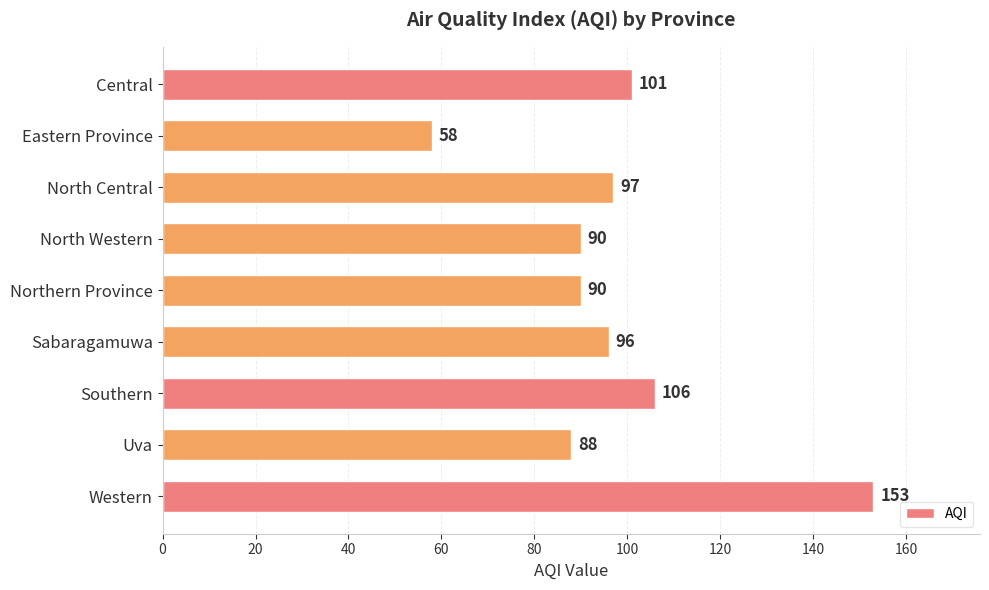

Reading bottom to top, transcribe all the data shown in this chart.

153	88	106	96	90	90	97	58	101